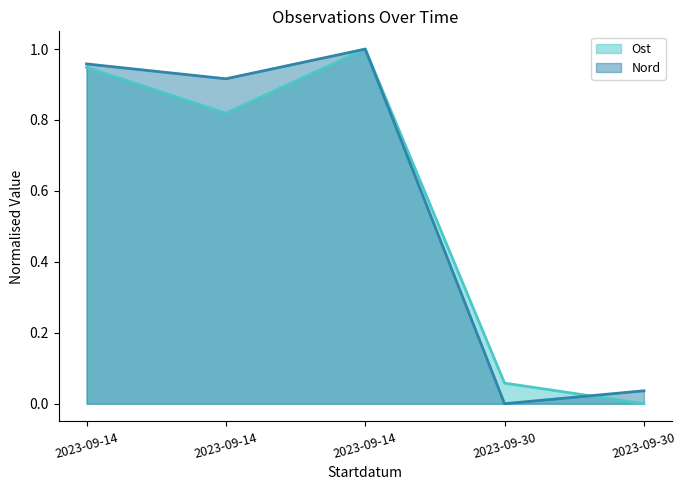

Where is the first local minimum for Ost?

2023-09-14